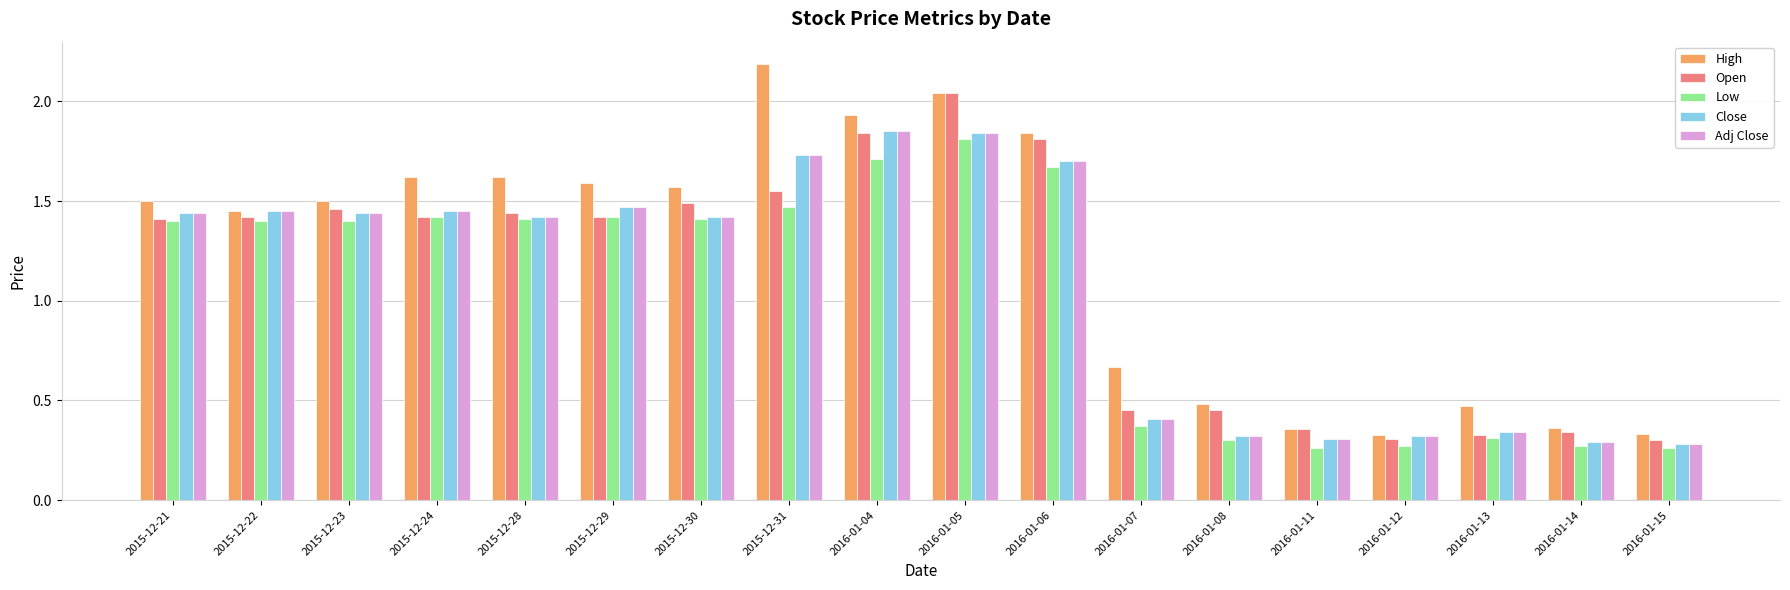

At how many categories does at least one series exceed 2?

2